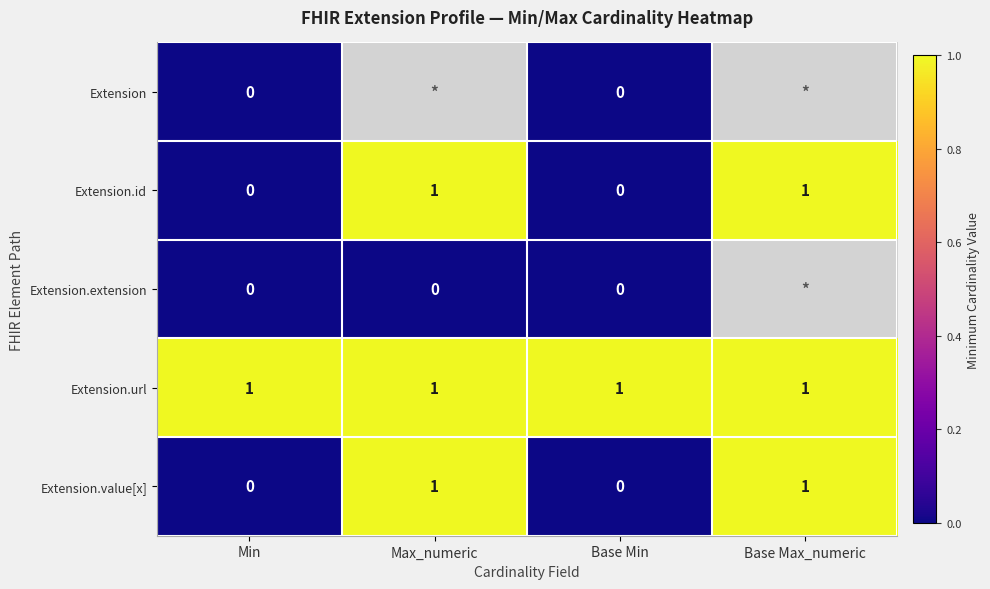

True or false: Extension.value[x] has a value of -1 at Base Min.

False